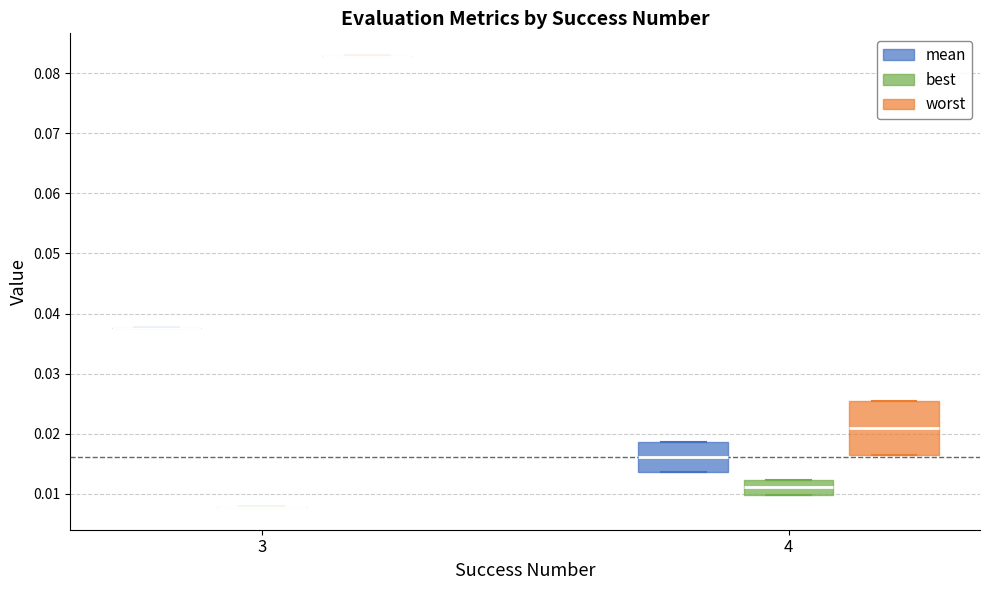

Reading left to right, transcribe this box plot: for each box, give where its median line is, the range the box spans, and where its two whiskers end, as read against the y-axis. The values are not printed on the chart, so give them approximately, as read against the axis.

3 (mean): box collapsed to a line at 0.038, whiskers 0.038 to 0.038
3 (best): box collapsed to a line at 0.008, whiskers 0.008 to 0.008
3 (worst): box collapsed to a line at 0.083, whiskers 0.083 to 0.083
4 (mean): median 0.016, box 0.014 to 0.019, whiskers 0.014 to 0.019
4 (best): median 0.011, box 0.010 to 0.012, whiskers 0.010 to 0.012
4 (worst): median 0.021, box 0.016 to 0.025, whiskers 0.016 to 0.025